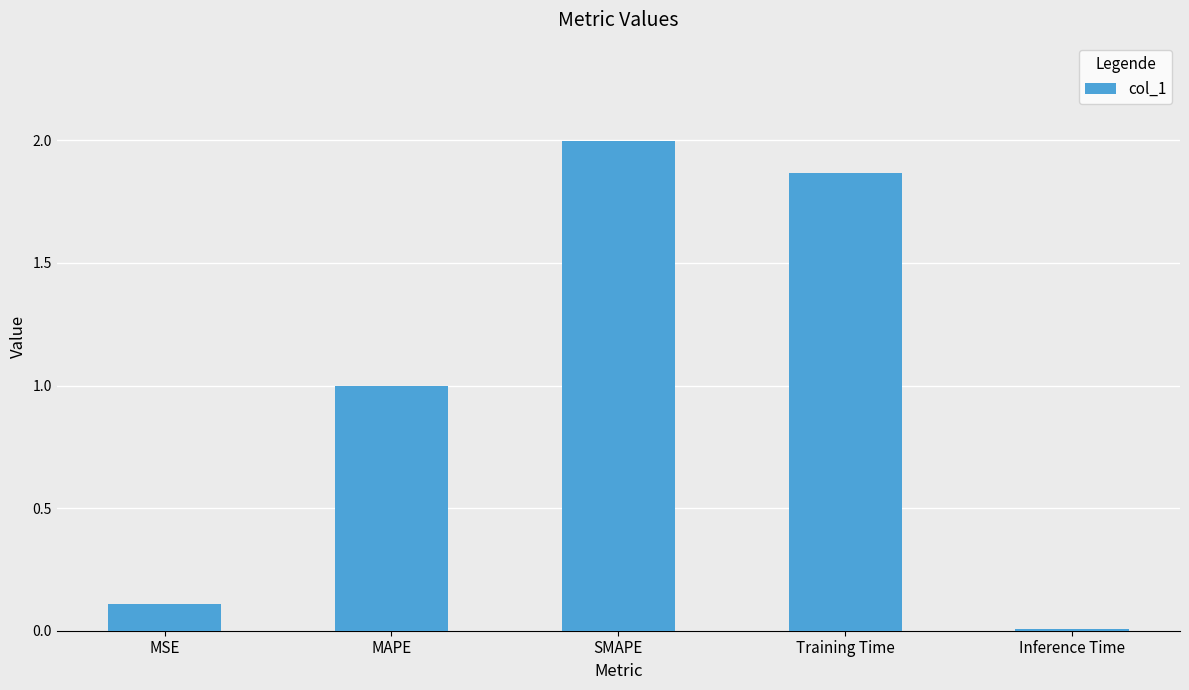

What is the maximum value shown in the chart?

2.0